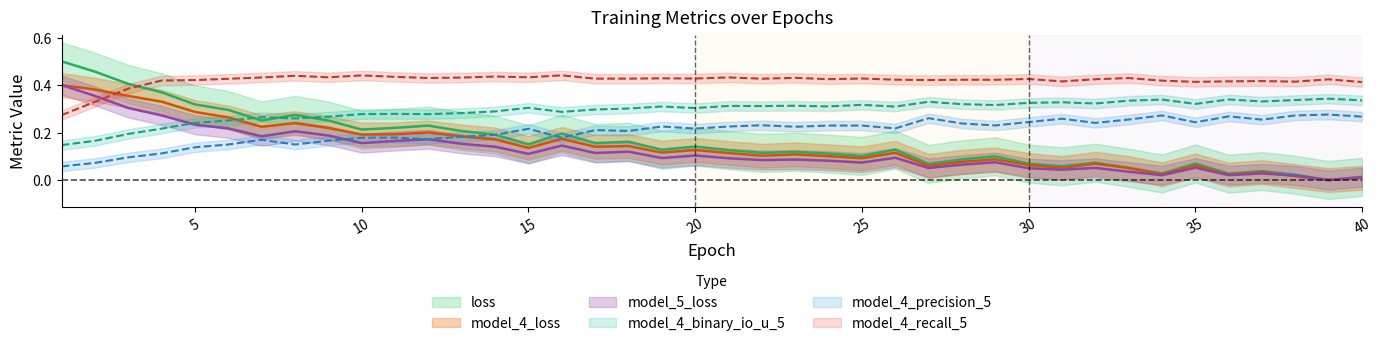

At which label does model_4_loss reach its peak?

1